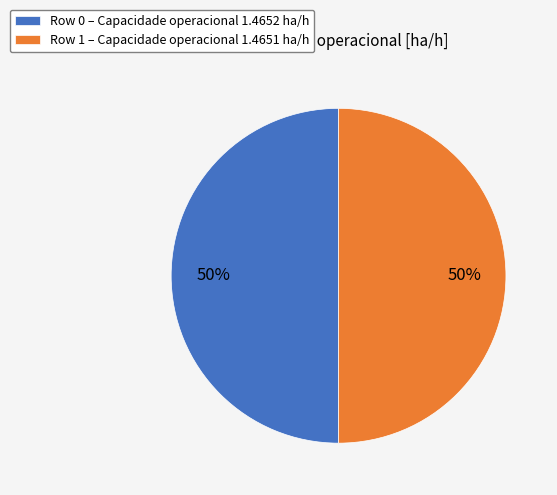

What is the ratio of the value at Row 0 to the value at Row 1?

1.0